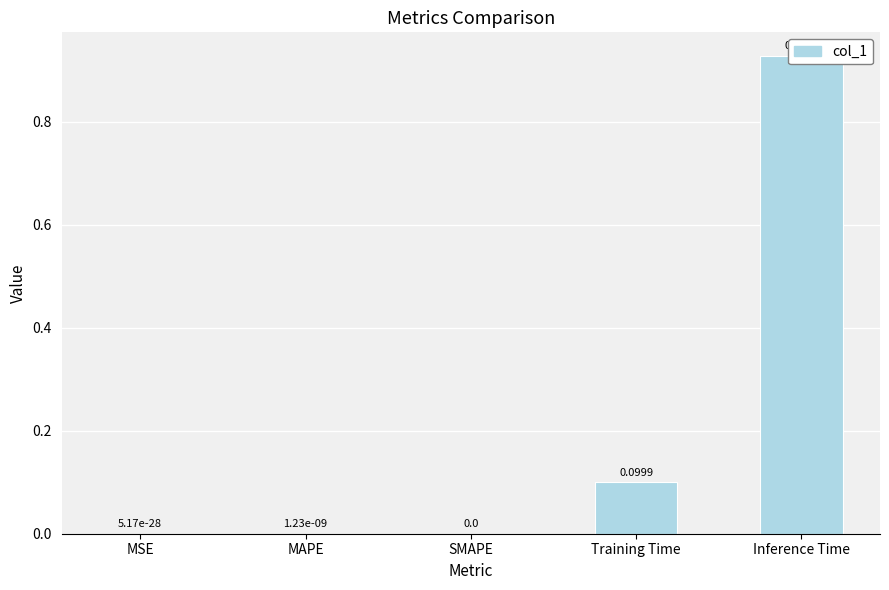

What is the label of the 3rd bar from the right?

SMAPE